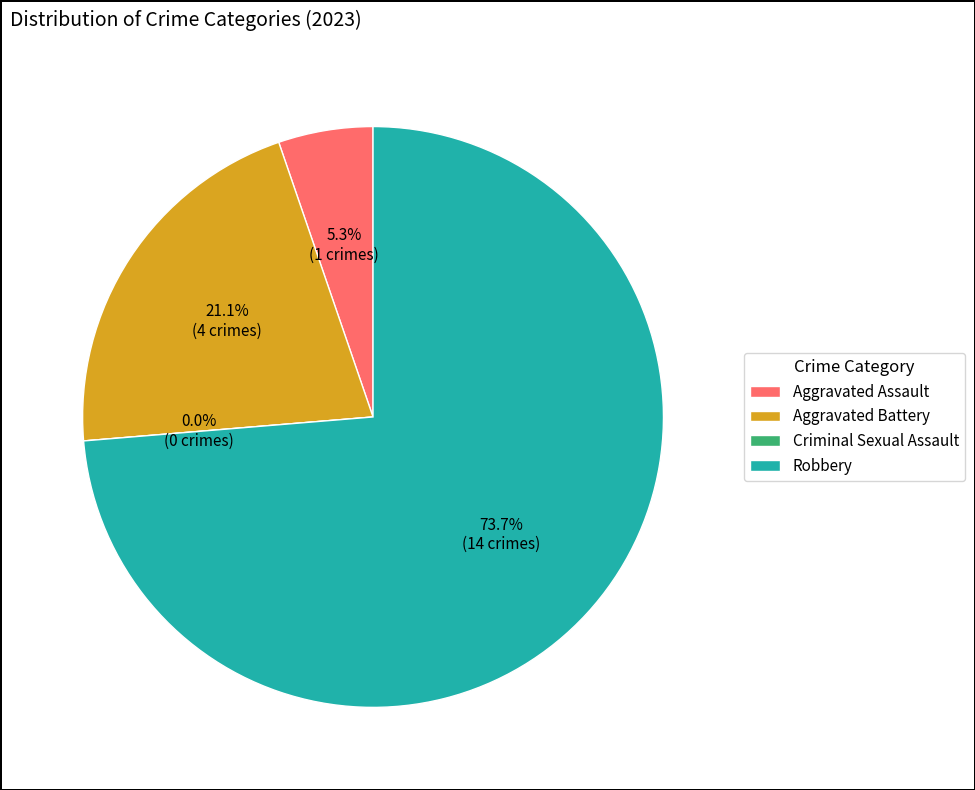

Rank the categories by value from highest to lowest.

Robbery, Aggravated Battery, Aggravated Assault, Criminal Sexual Assault